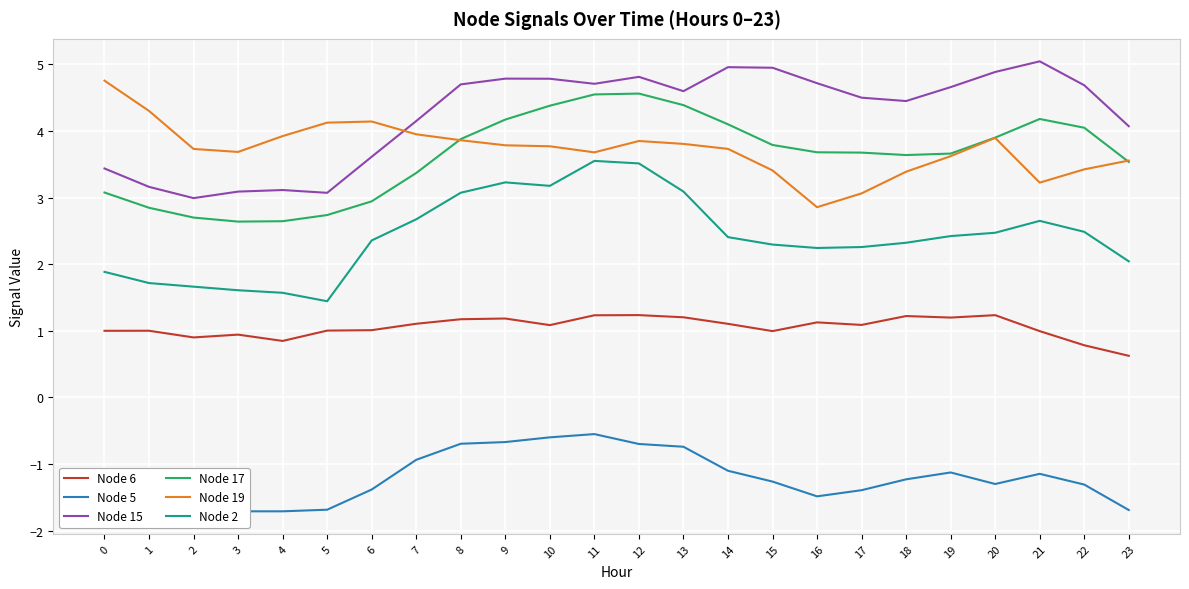

True or false: Node 2 and Node 19 cross at least once.

False